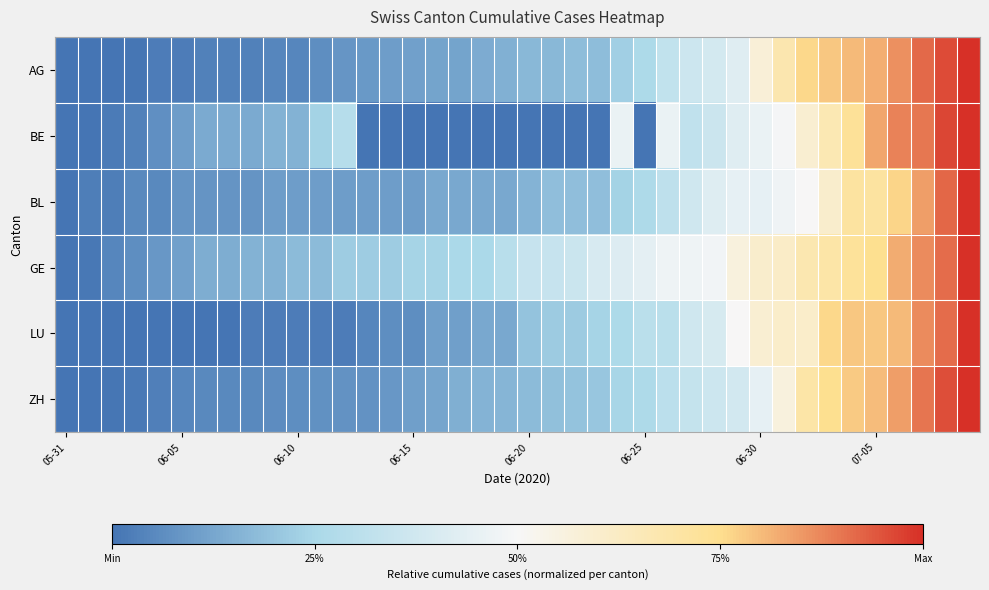

At which category is the sum across all series the highest?

39